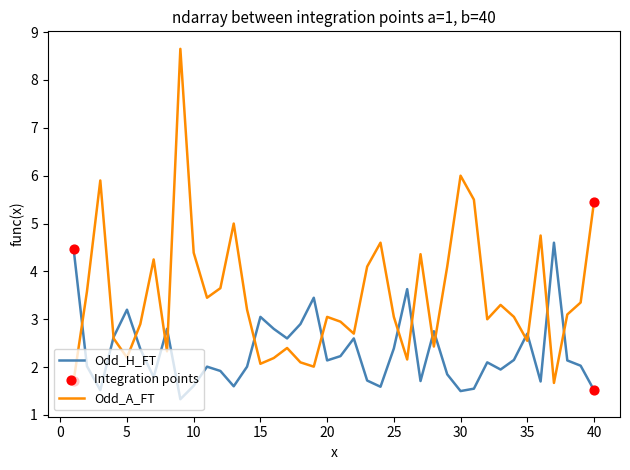

List the series in order of their peak value, highest first.

Odd_A_FT, Odd_H_FT